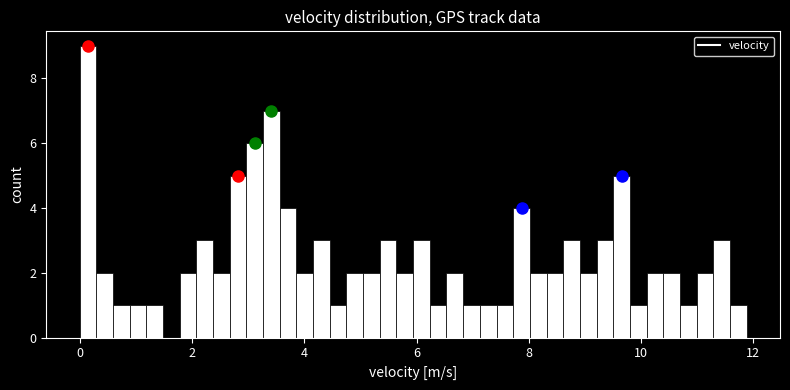

Around what value on the x-axis is the tallest bar? Give the approximate position of its centre, as read against the axis.

0.2